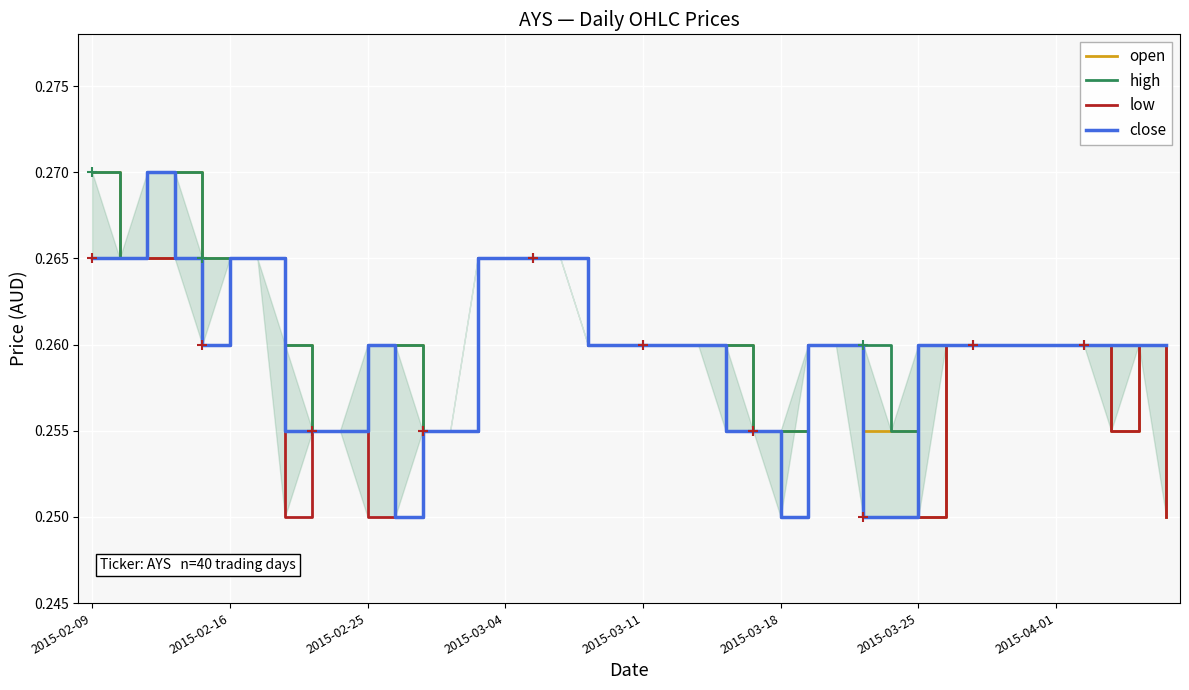

True or false: high has more than 0 points higher than both neighbors.

False